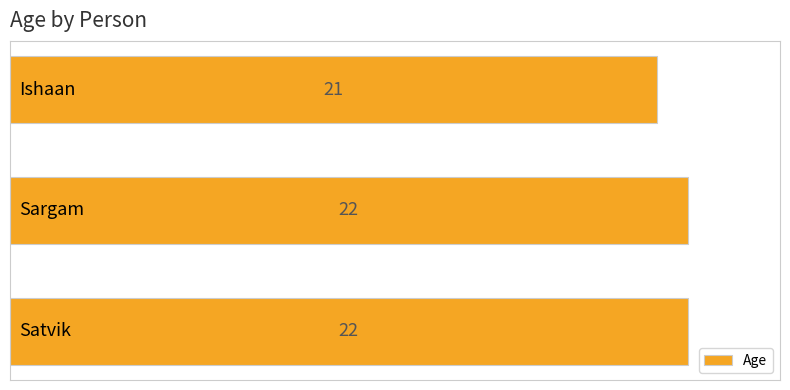

What is the minimum value shown in the chart?

21